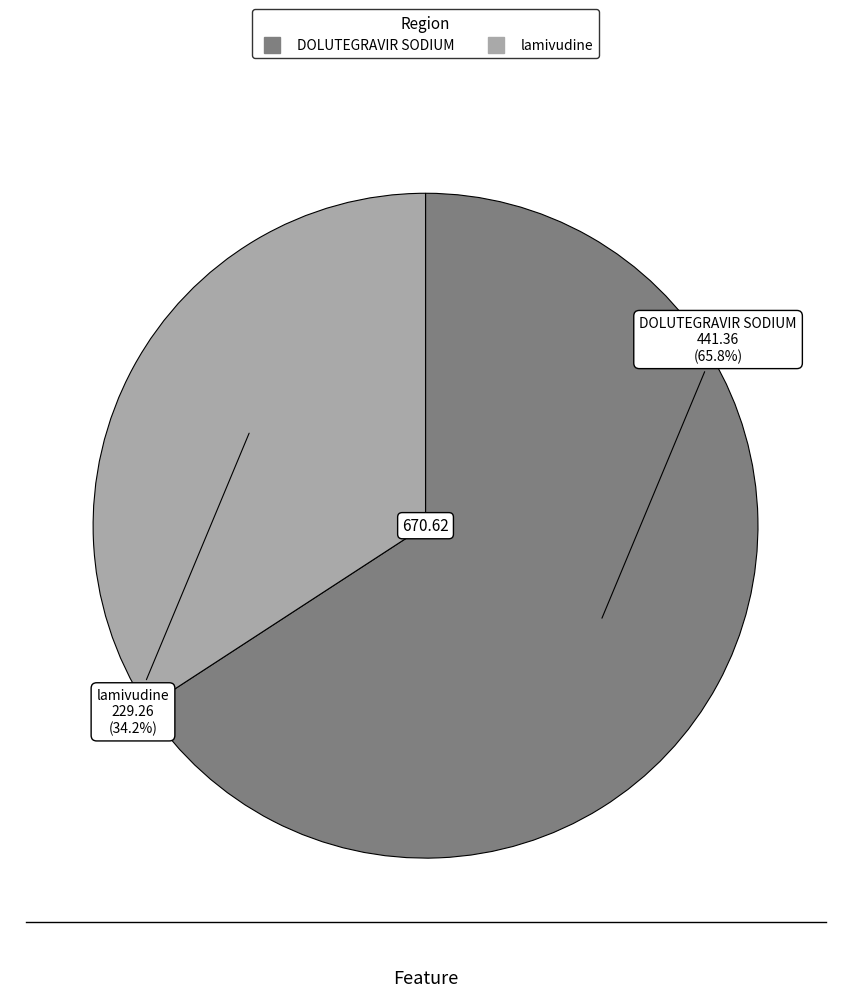

How many segments does this pie chart have?

2